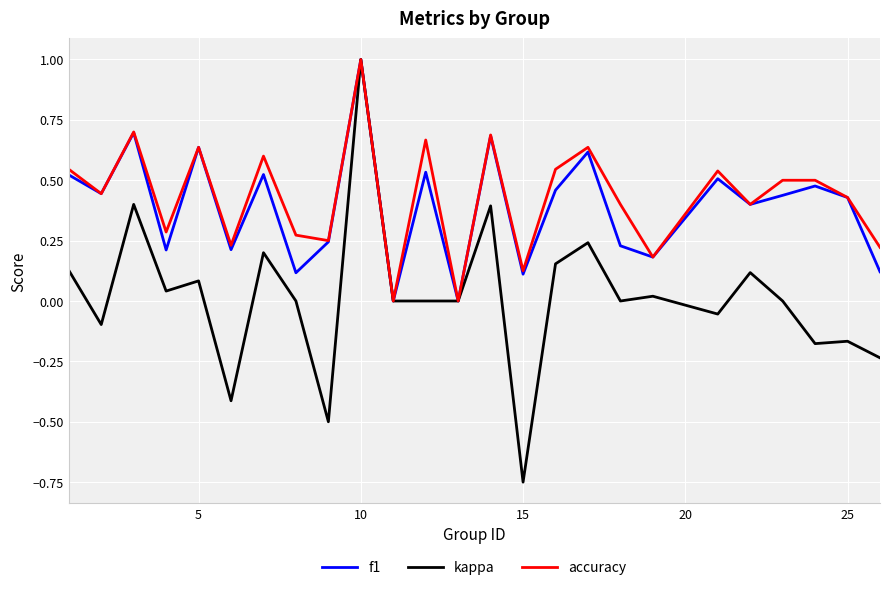

Does the chart have visible grid lines?

Yes